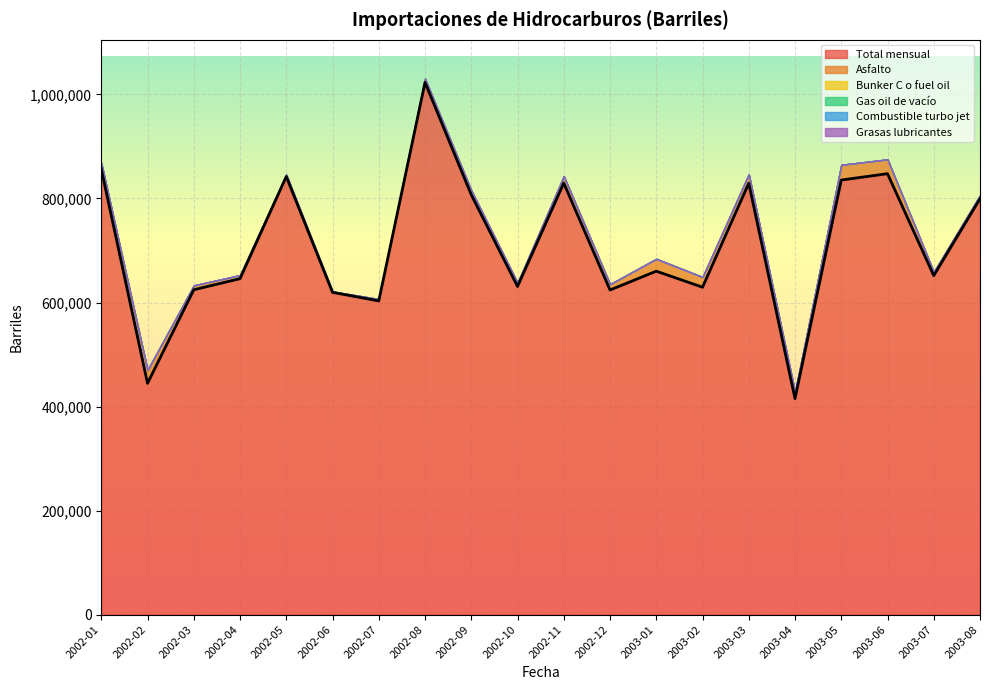

At 2003-07, list the series in order from largest to smallest.

Total mensual, Asfalto, Bunker C o fuel oil, Gas oil de vacío, Combustible turbo jet, Grasas lubricantes